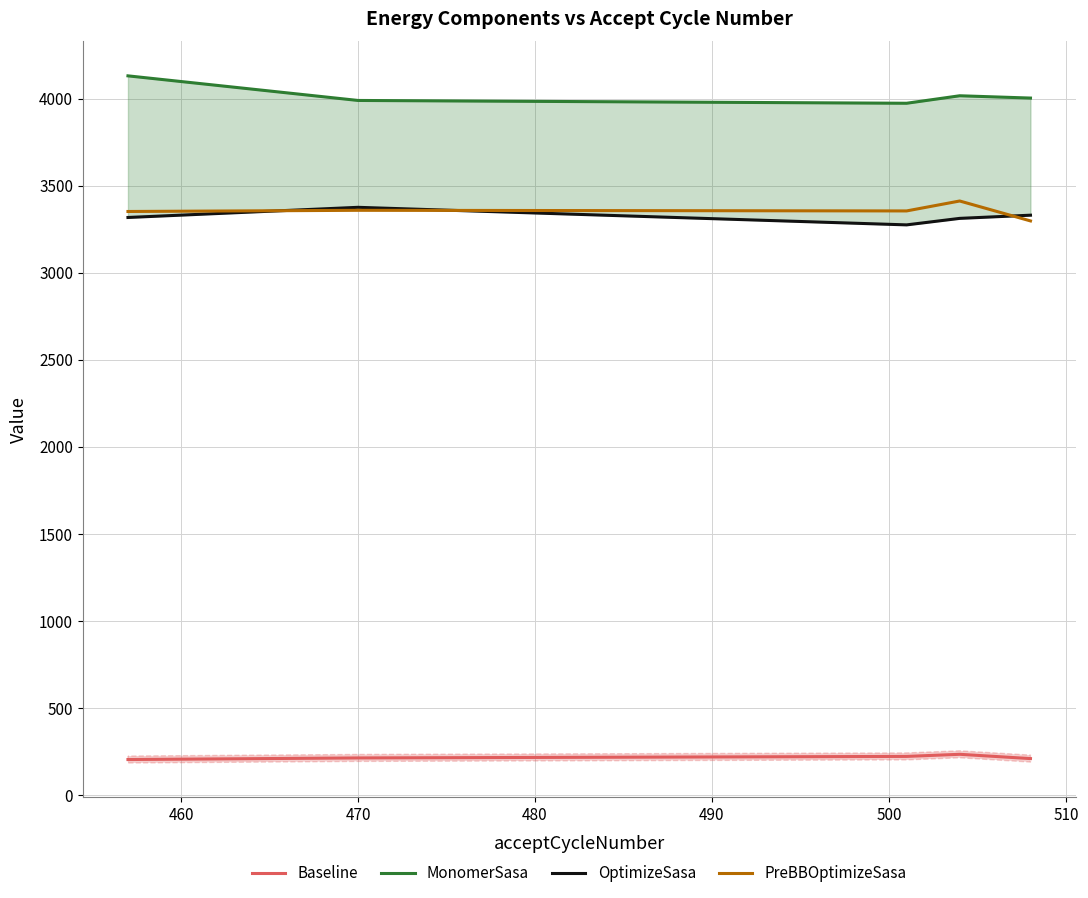

What is the value of the Baseline point at the 2nd from the left?

212.8